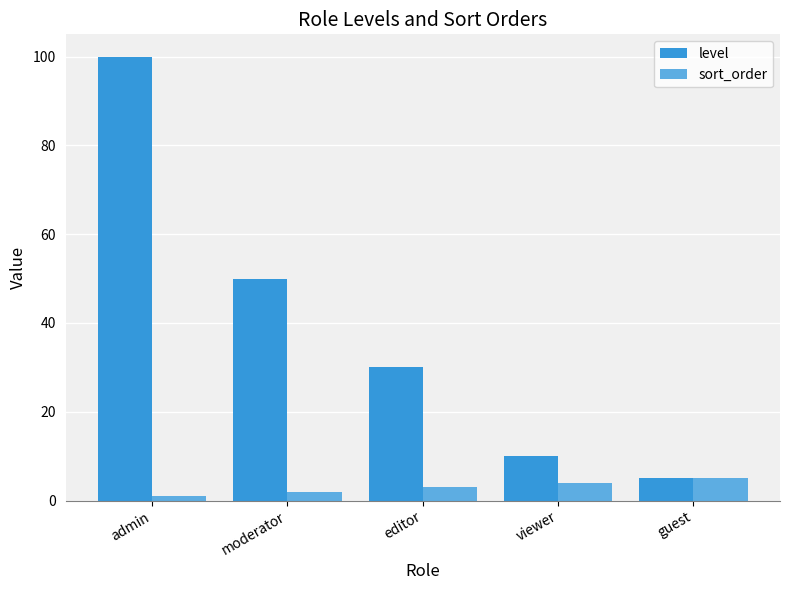

What is the difference between the highest and lowest values at moderator?

48